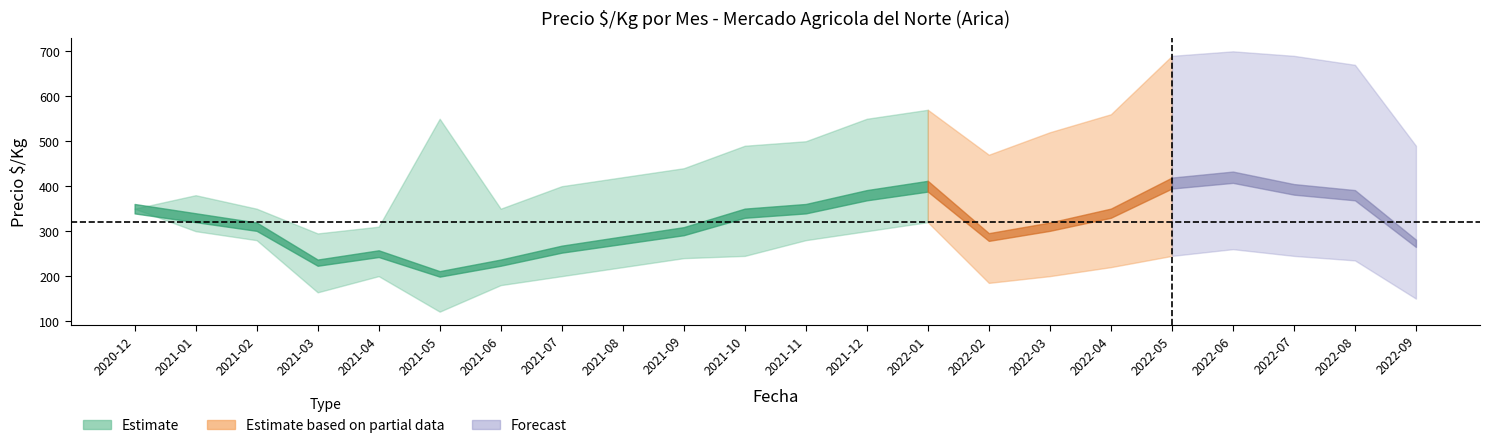

Which category has the lowest value across all series?

2021-05